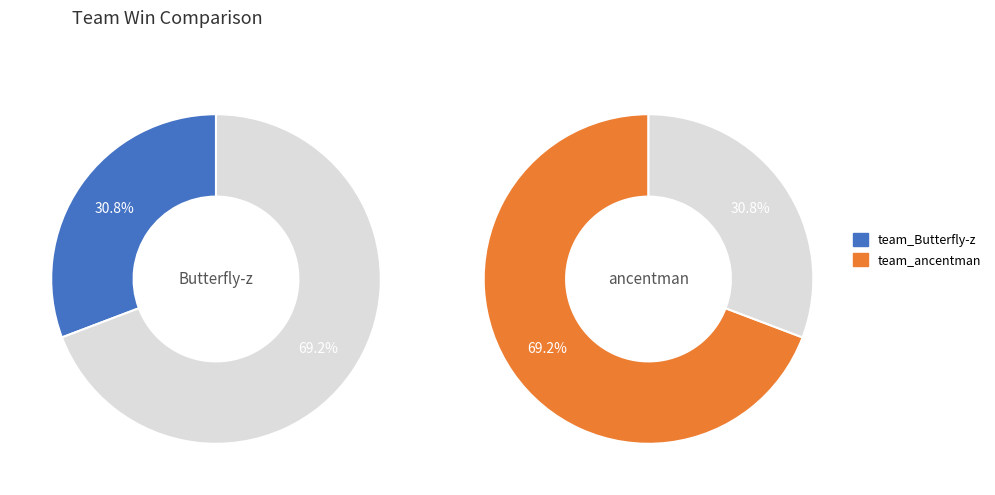

To the nearest percent, what portion does team_Butterfly-z represent?

31%